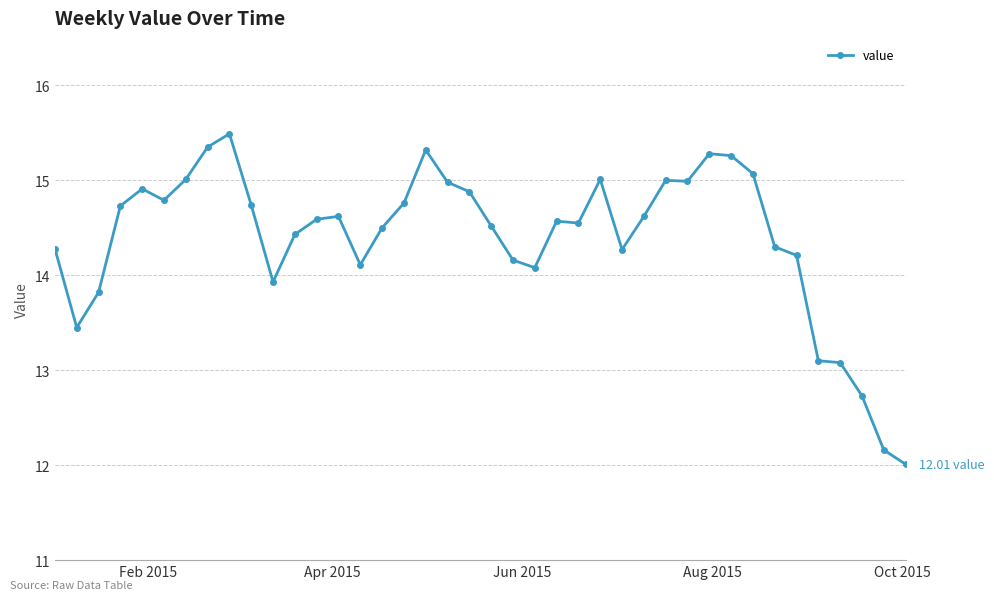

True or false: the data has more than 0 interior local peaks.

True